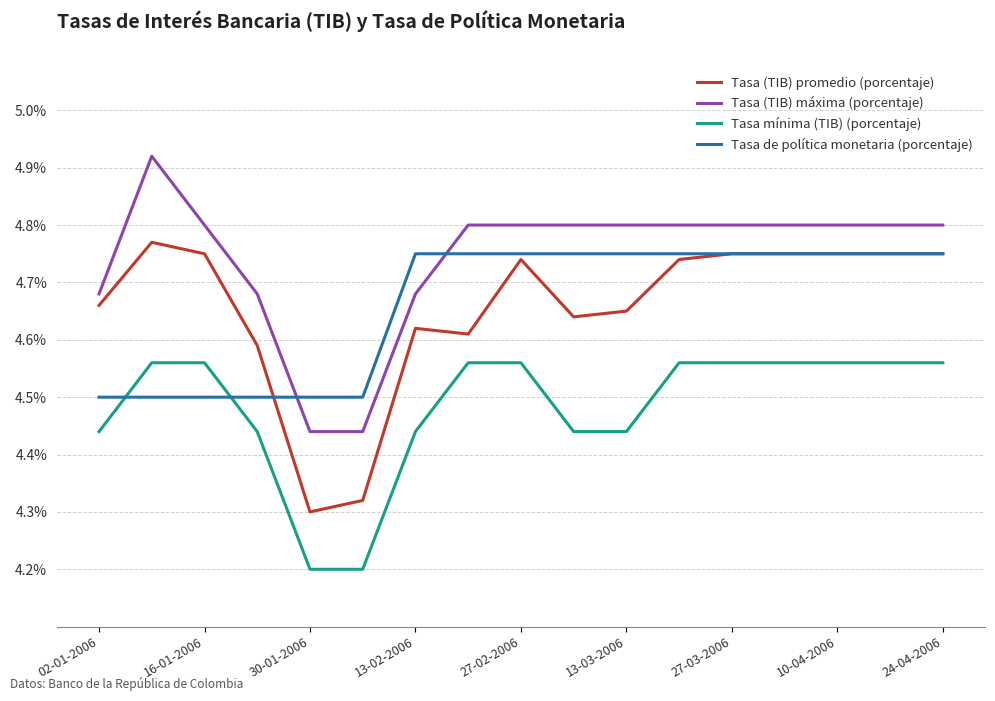

Does the chart display data point markers on the line(s)?

No